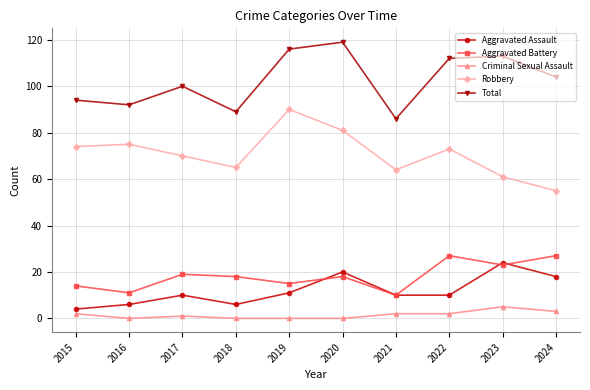

True or false: Aggravated Assault has a value of 20 at 2020.

True